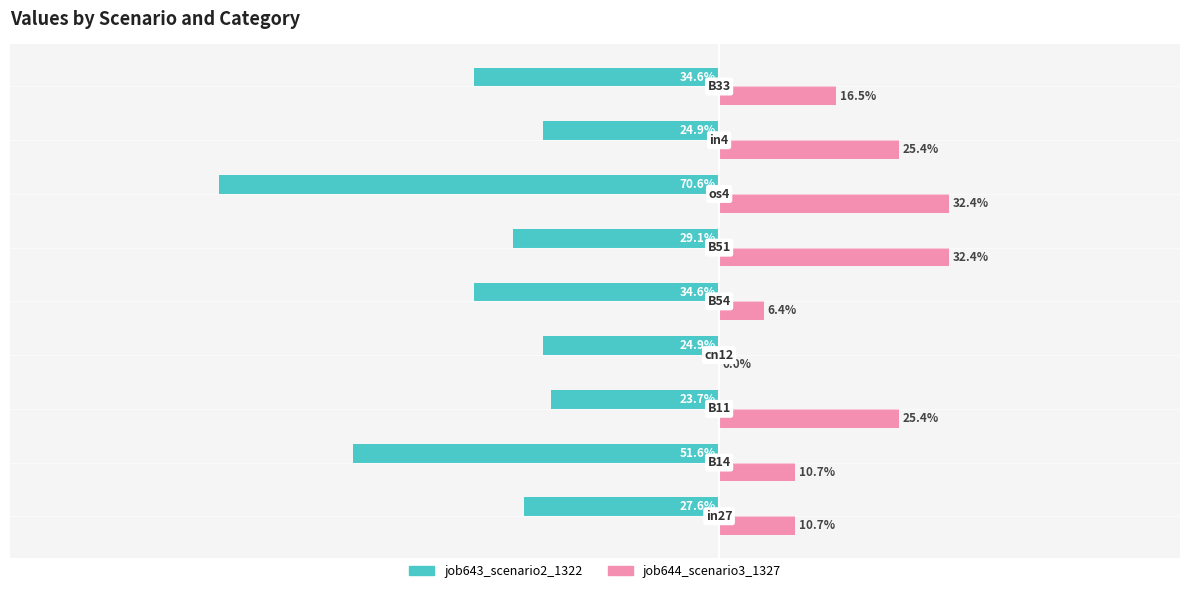

What are all the series names shown in the legend?

job643_scenario2_1322, job644_scenario3_1327